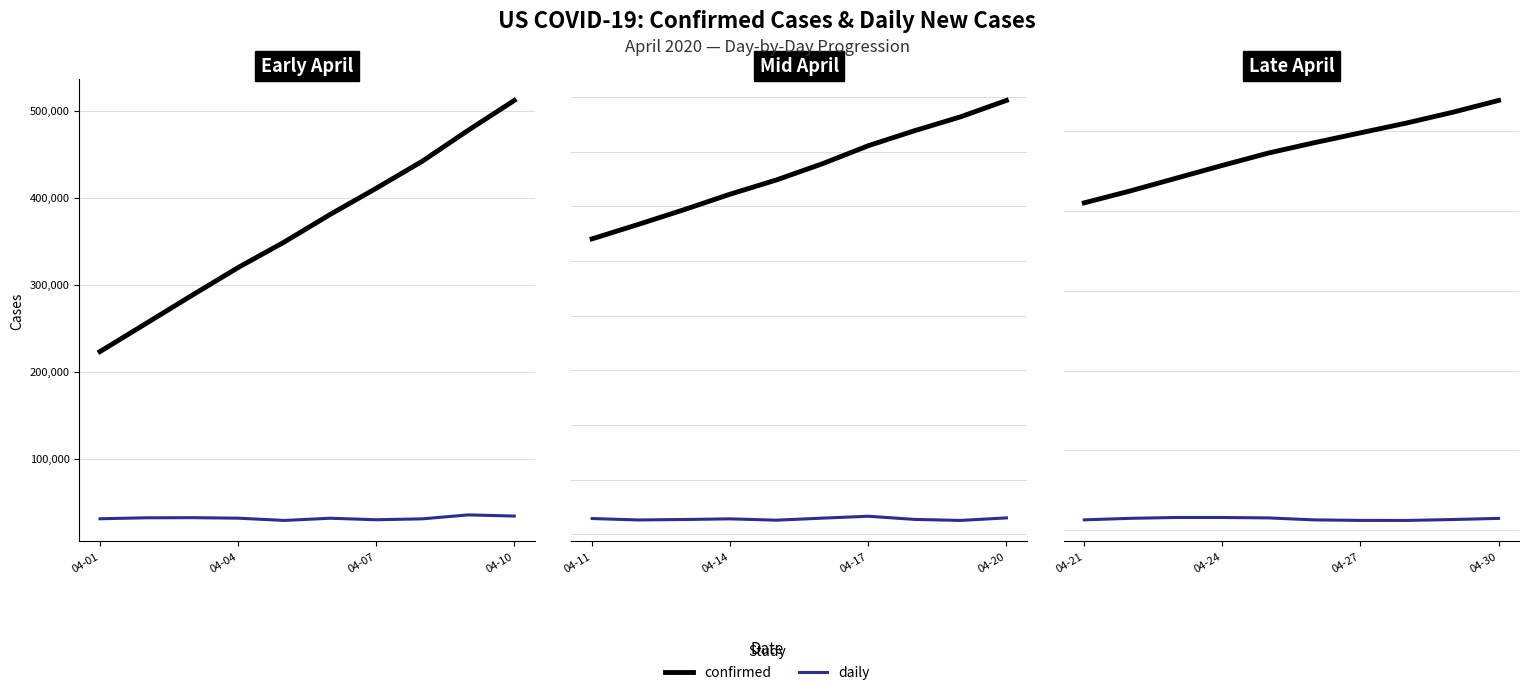

Which series has the largest range (max minus min)?

confirmed